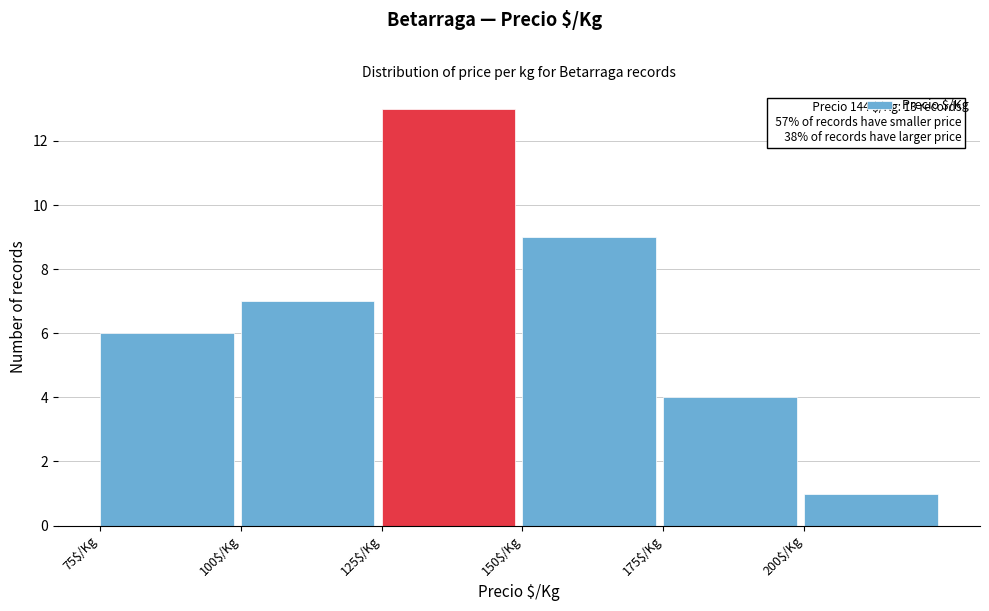

Over which range of the x-axis is the bar tallest?

125 to 150